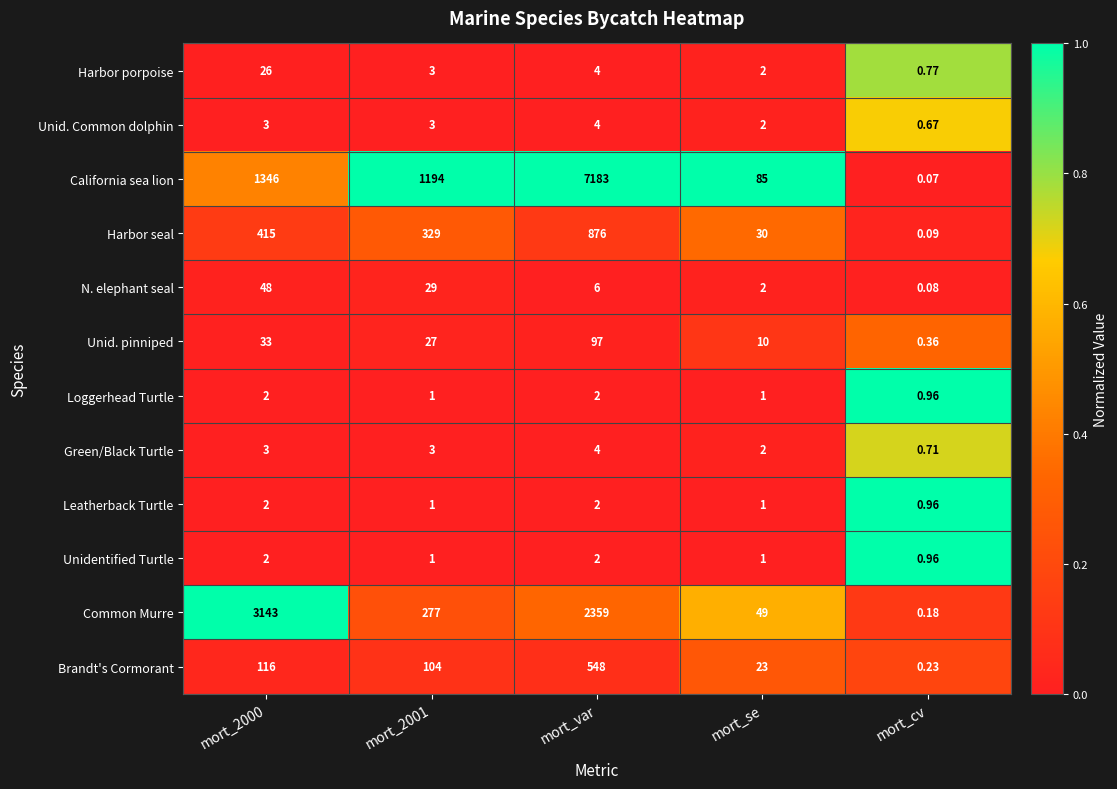

At which category does the chart reach its minimum across all series?

mort_cv